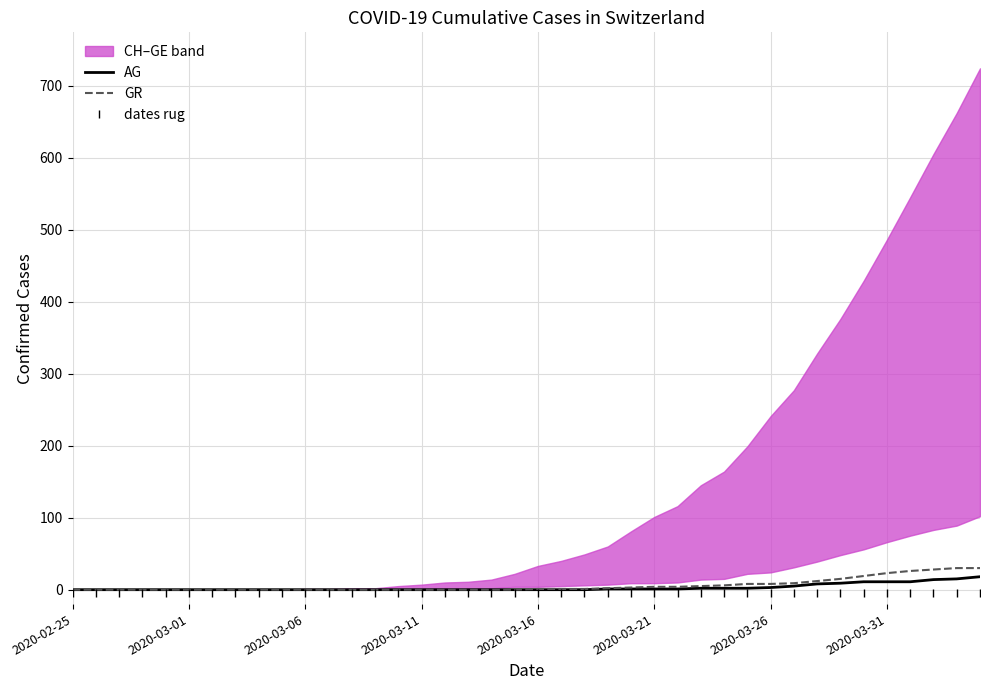

What is the highest value of the AG series?

18